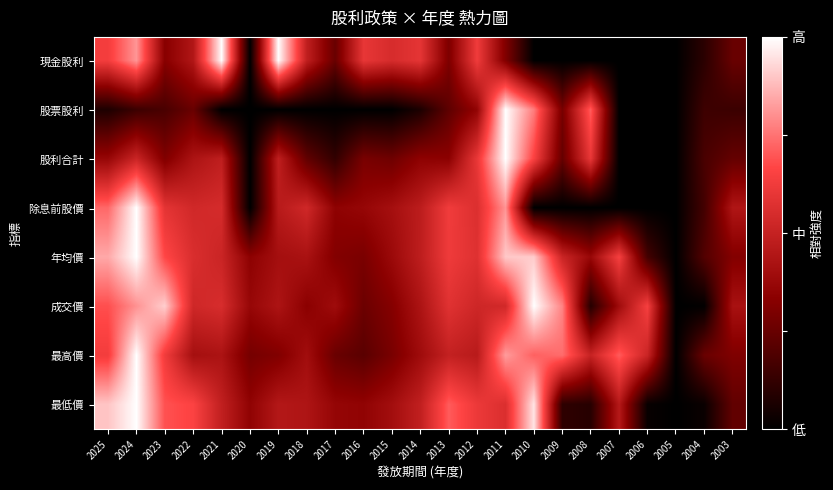

What is the total value across all series at 2014?

3.3